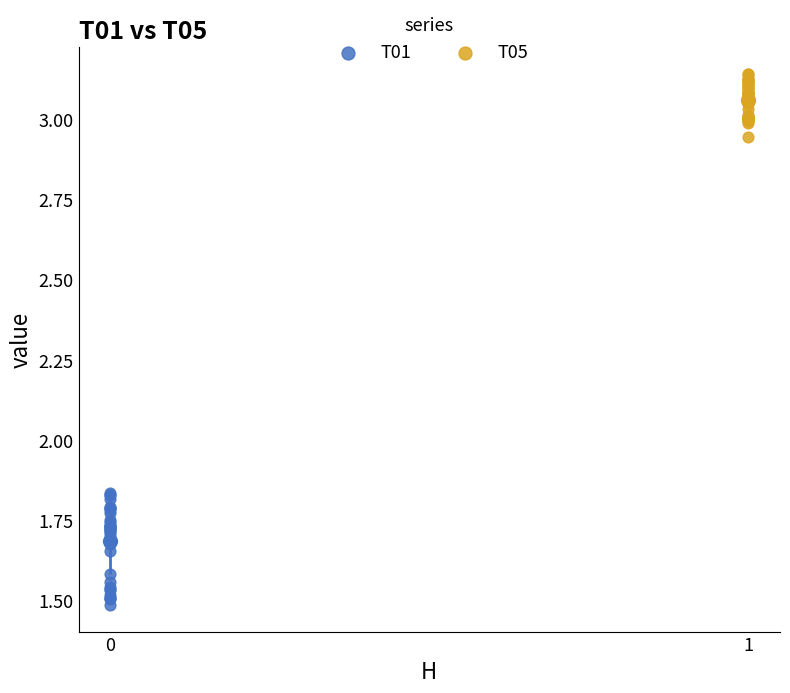

Which series contains the lowest Y value?

T01